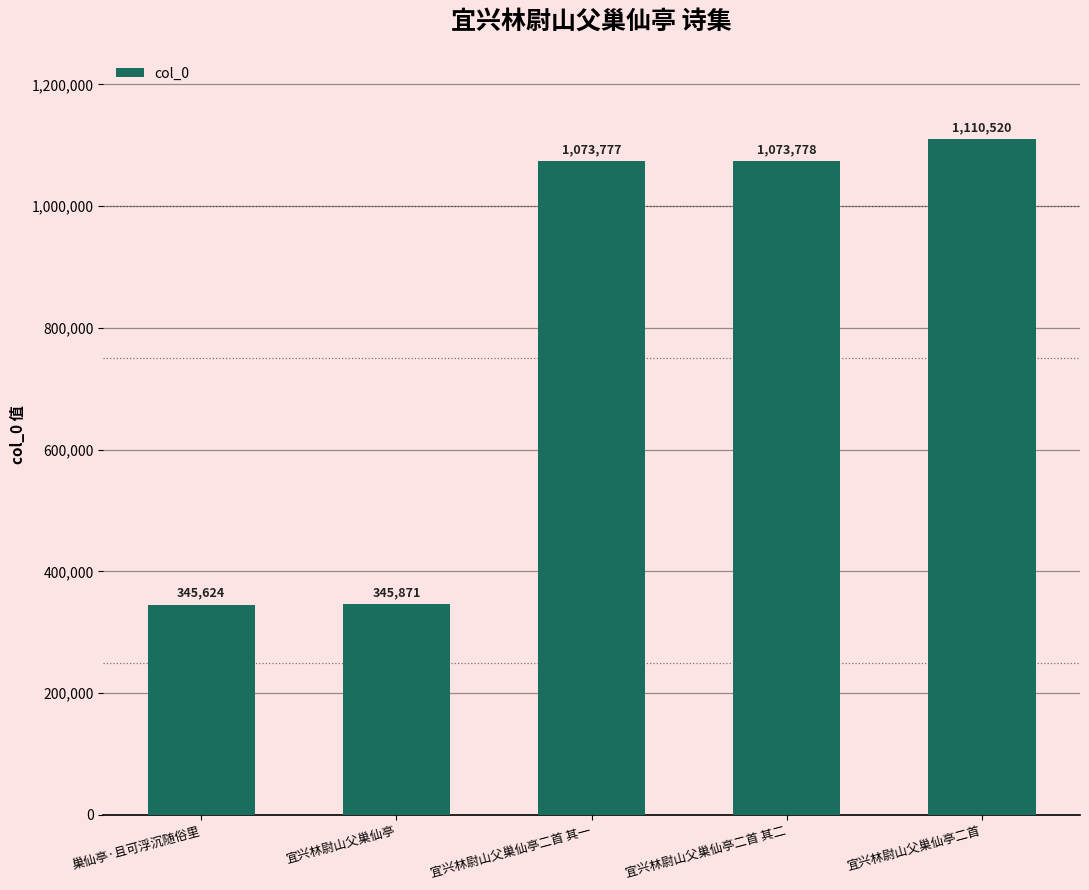

Reading left to right, list all the values displayed in this chart.

巢仙亭·且可浮沉随俗里=345624	宜兴林尉山父巢仙亭=345871	宜兴林尉山父巢仙亭二首 其一=1073777	宜兴林尉山父巢仙亭二首 其二=1073778	宜兴林尉山父巢仙亭二首=1110520